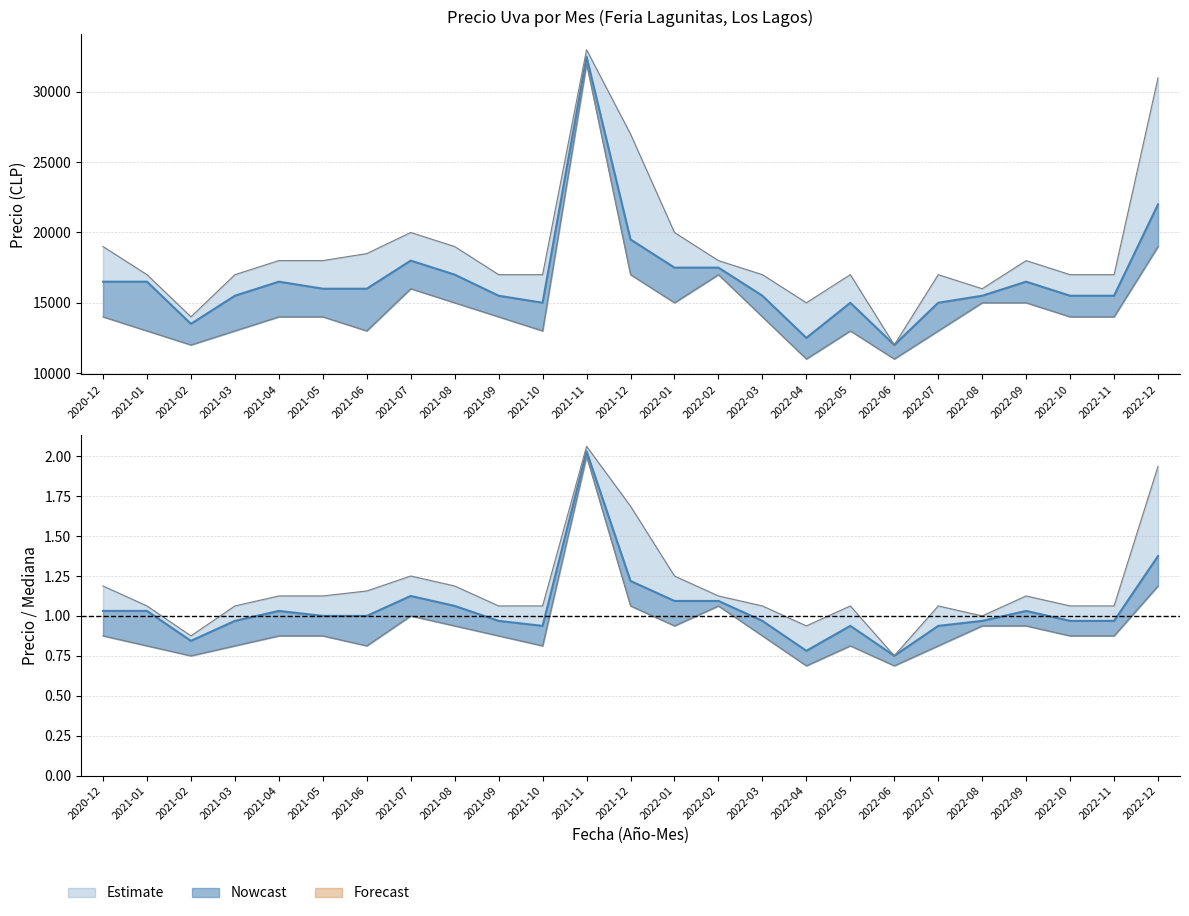

Is it true that Precio minimo equals 14000 at 2022-03?

True